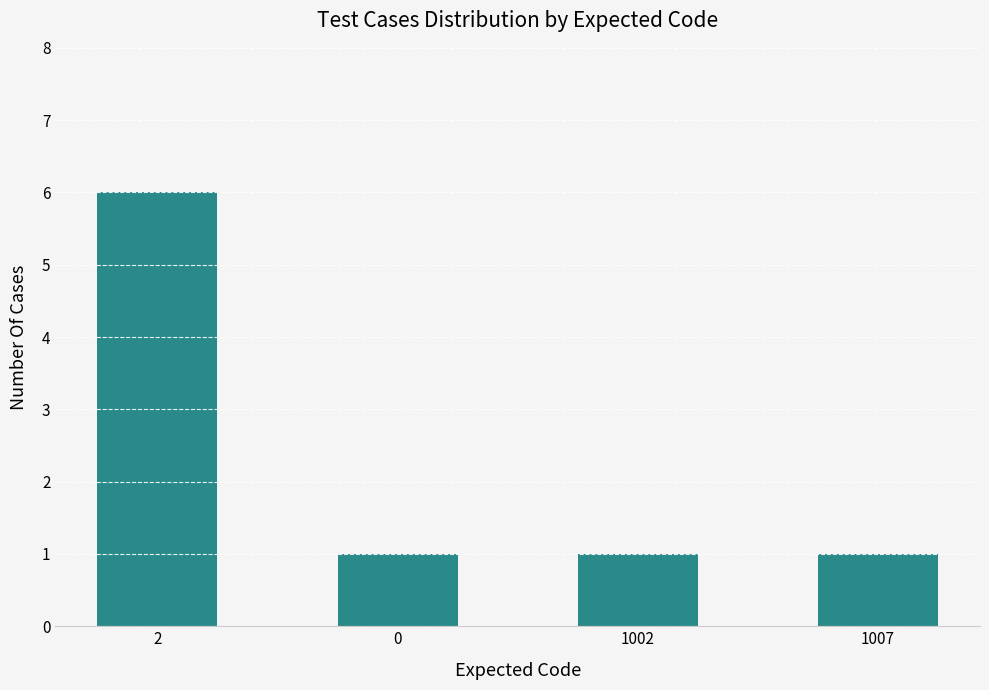

What is the sum of all values?

9